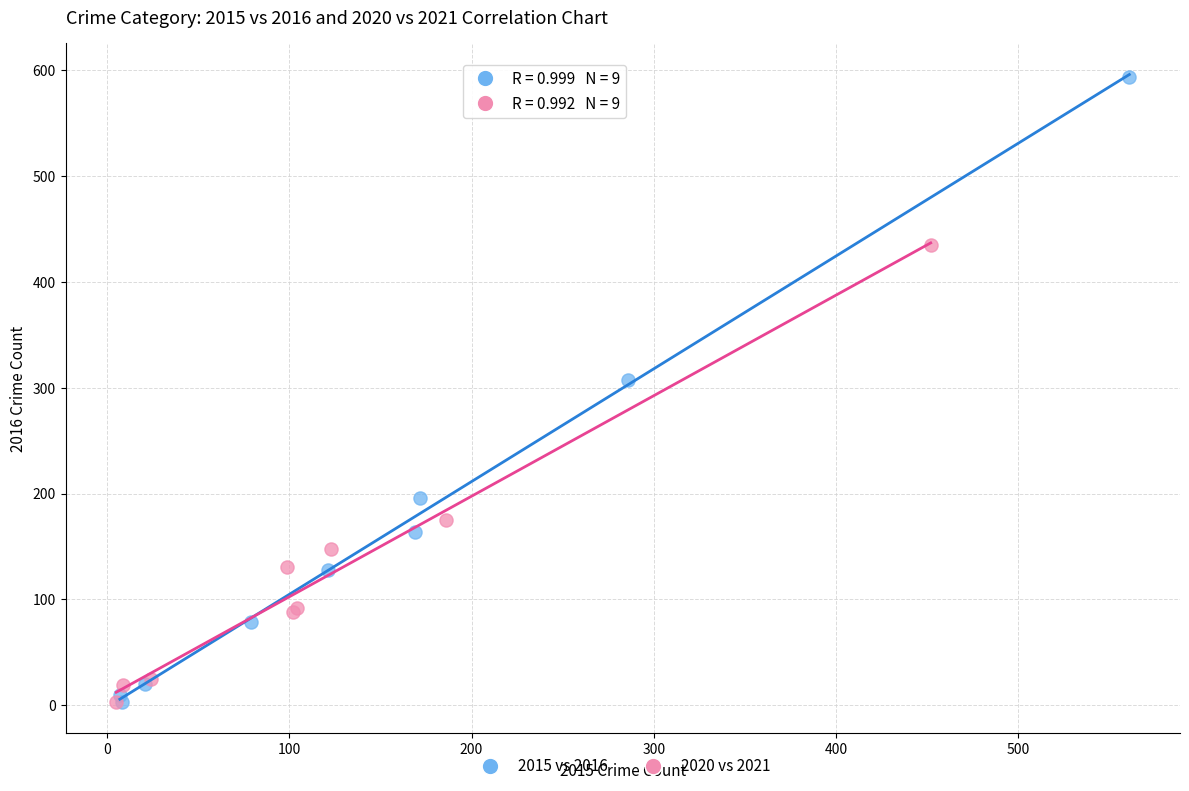

Which series has the largest Y range (max minus min)?

2015 vs 2016